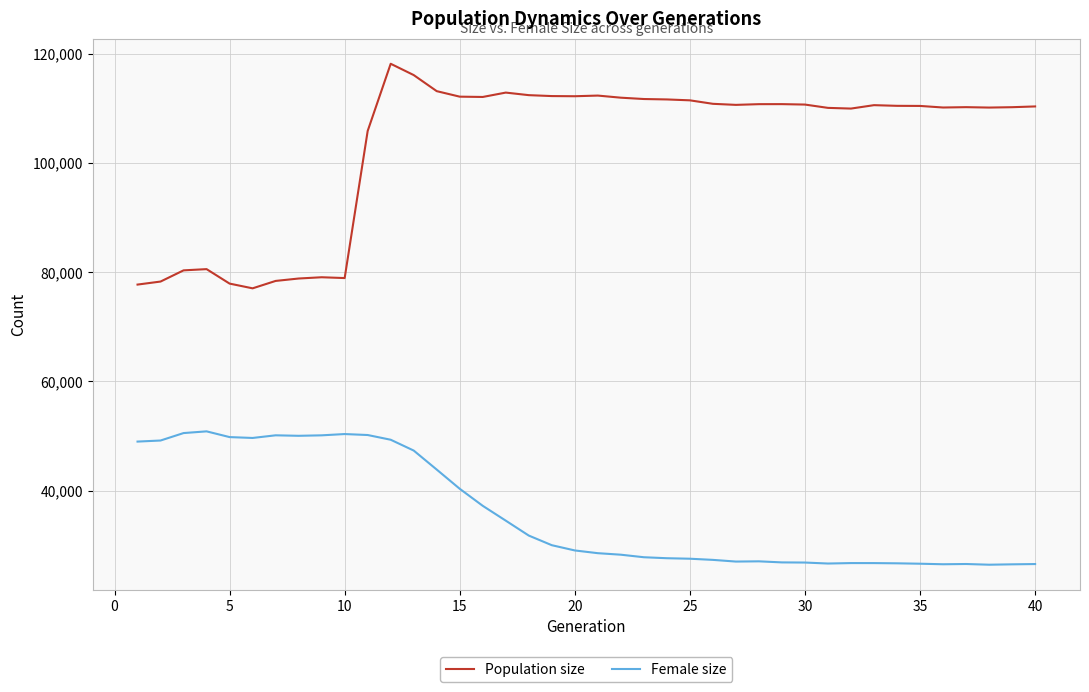

What is the maximum value shown in the chart?

118196